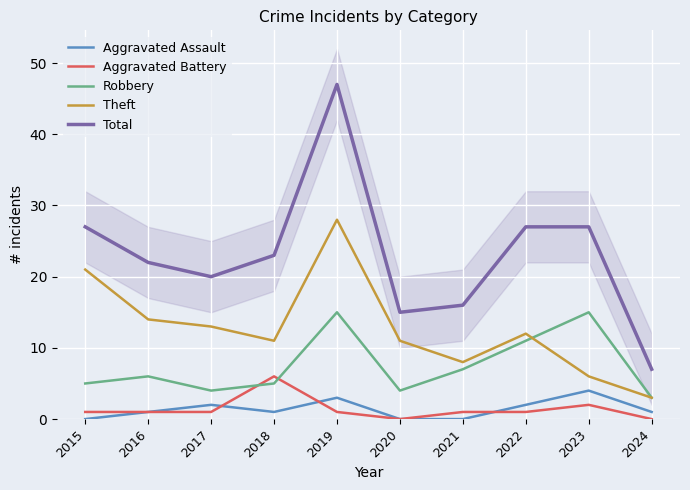

Which label corresponds to the largest value in the chart?

2019